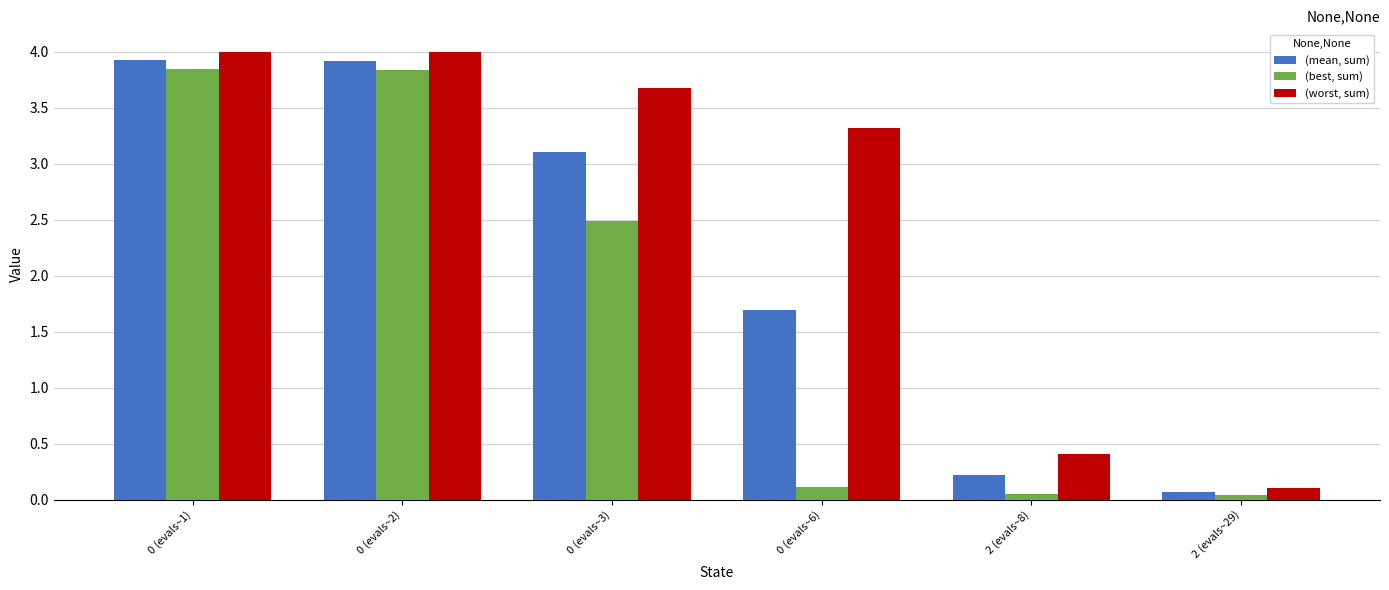

The value of (worst, sum) at 0 (evals~3) is 4.9. True or false?

False